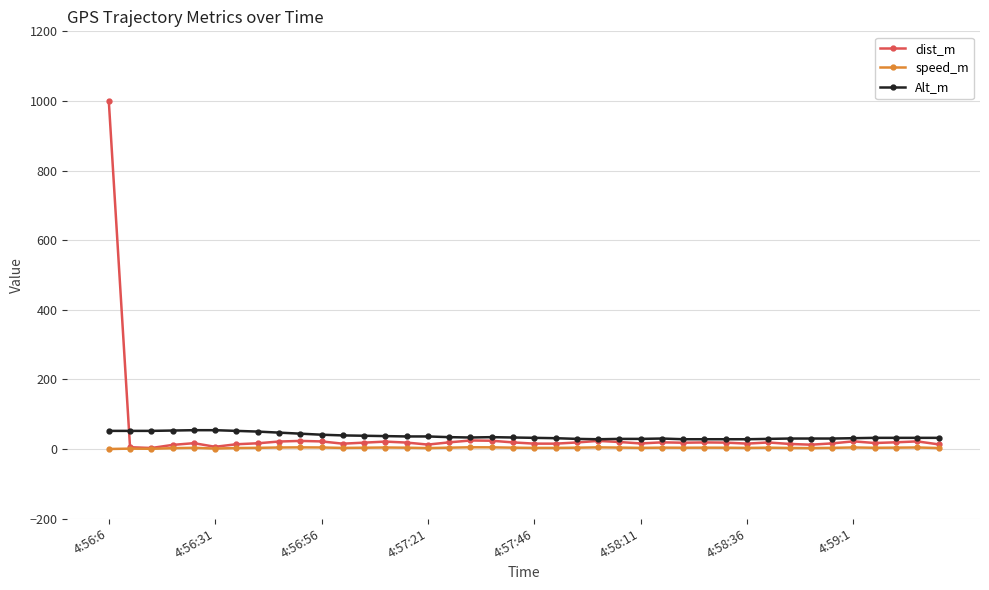

Which series has the widest spread of values?

dist_m